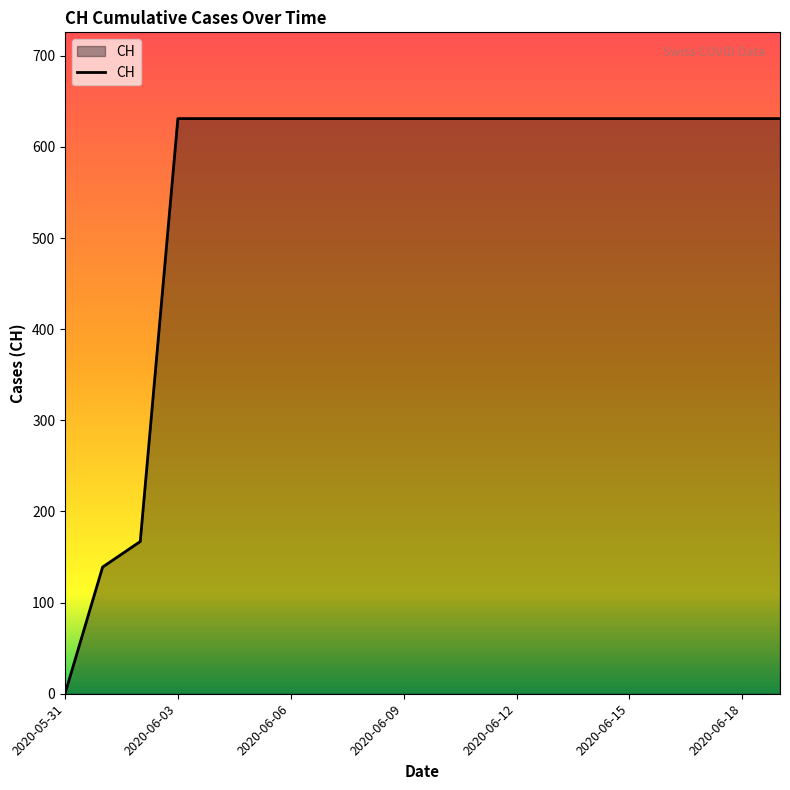

What is the greatest value displayed?

631